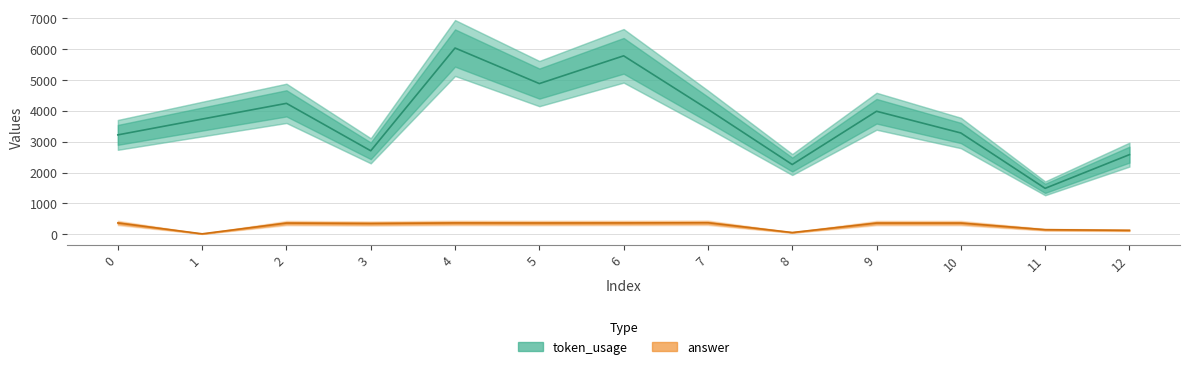

At which label does token_usage reach its minimum?

11